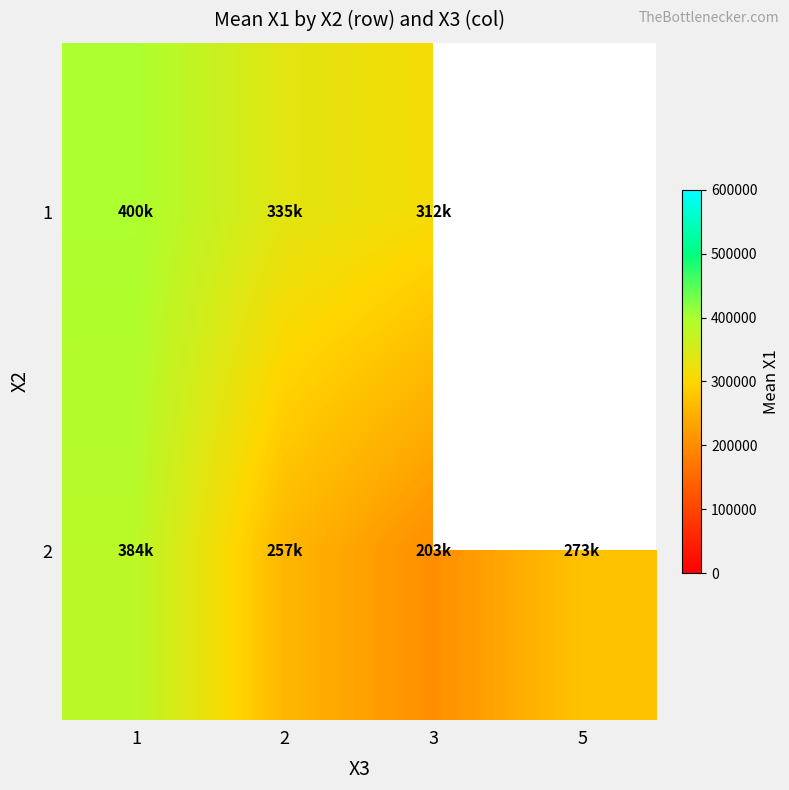

Between 1 and 2, which is larger?

1